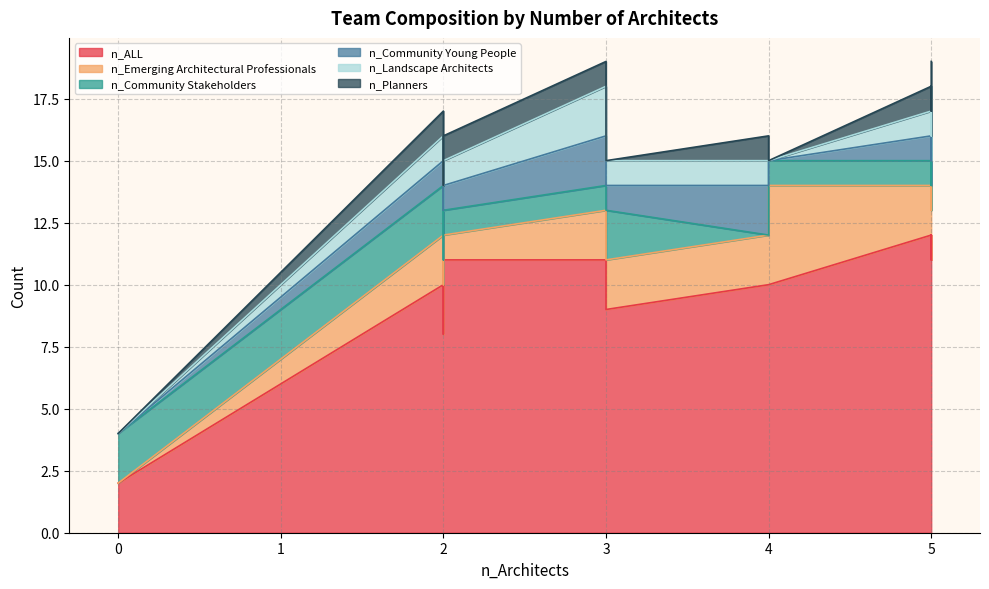

What are all the series names shown in the legend?

n_ALL, n_Emerging Architectural Professionals, n_Community Stakeholders, n_Community Young People, n_Landscape Architects, n_Planners